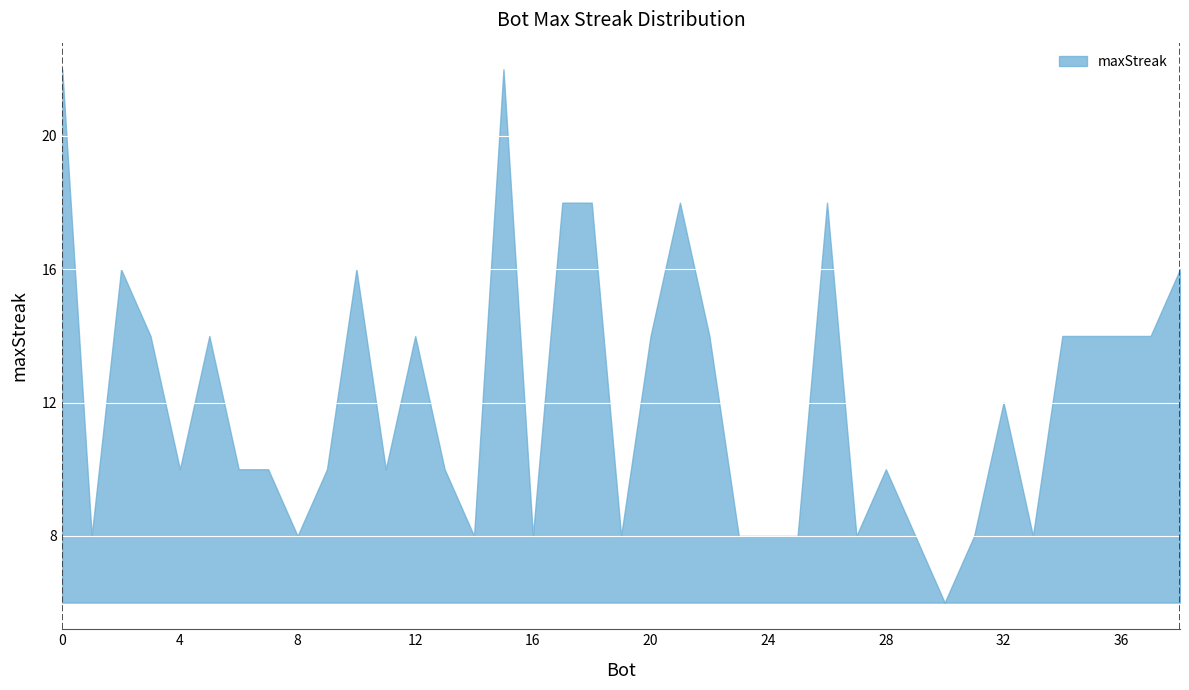

How many interior local valleys (lower than both neighbors) does the data have?

10